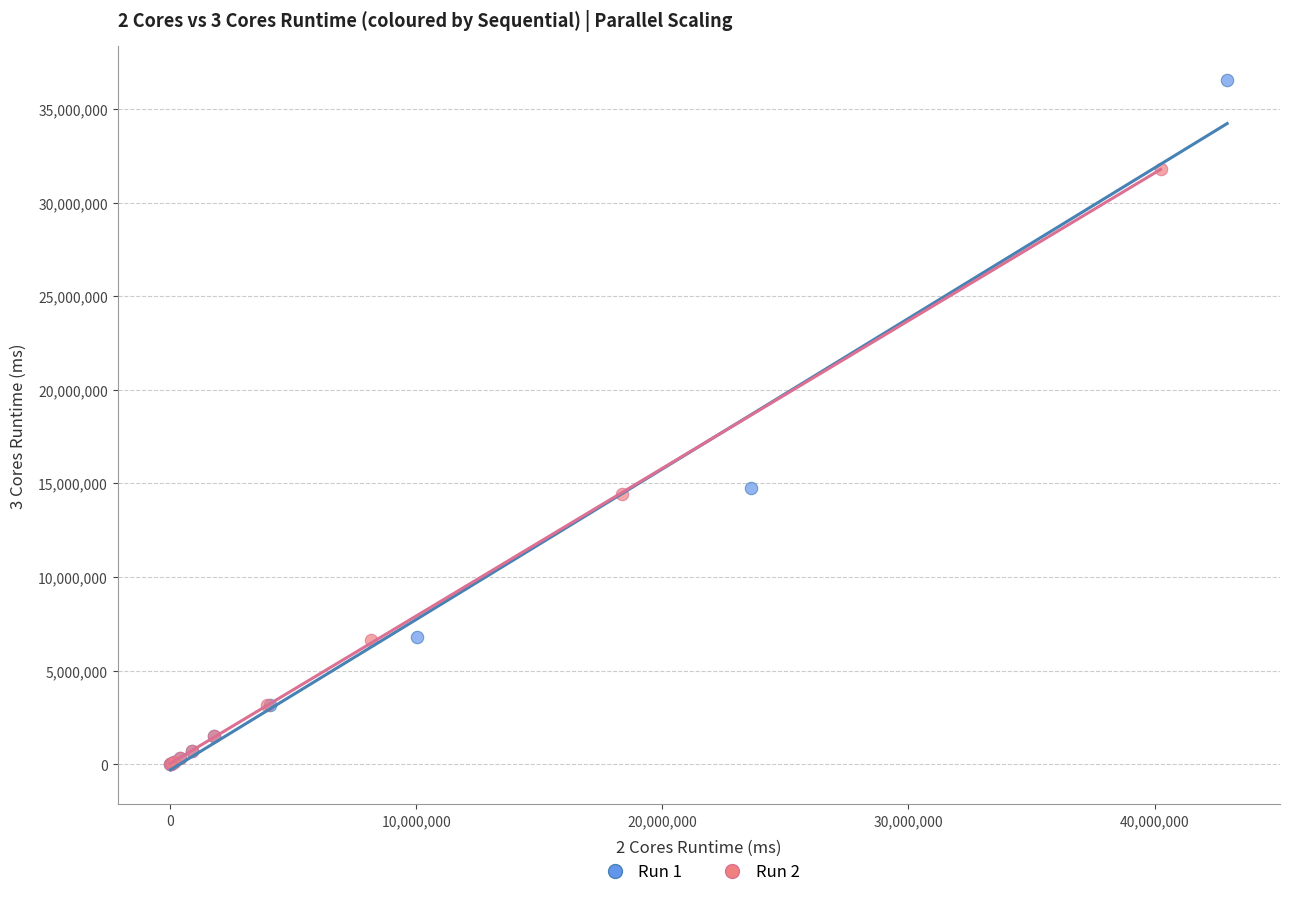

Which series contains the highest Y value?

Run 1